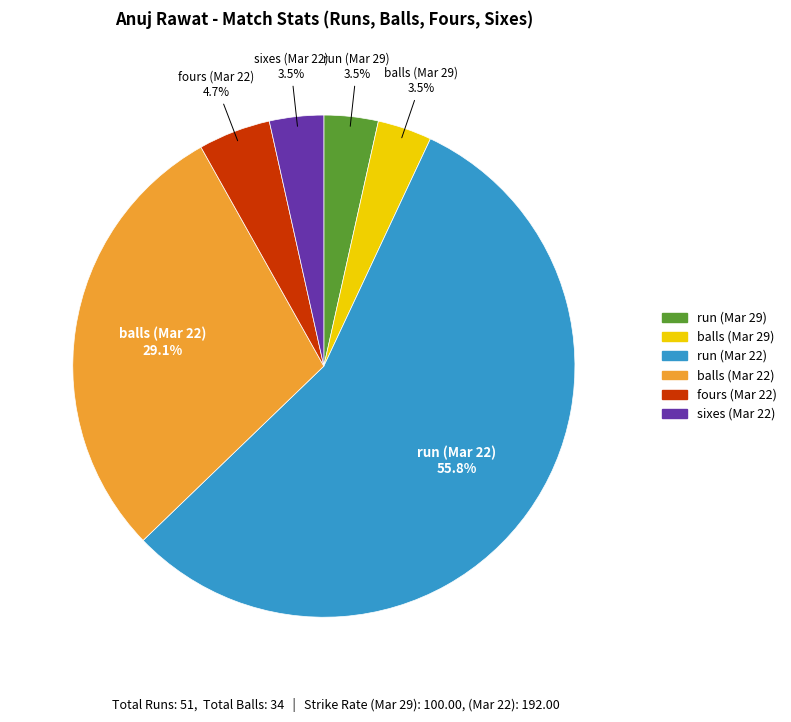

Is there a majority slice in this chart?

Yes